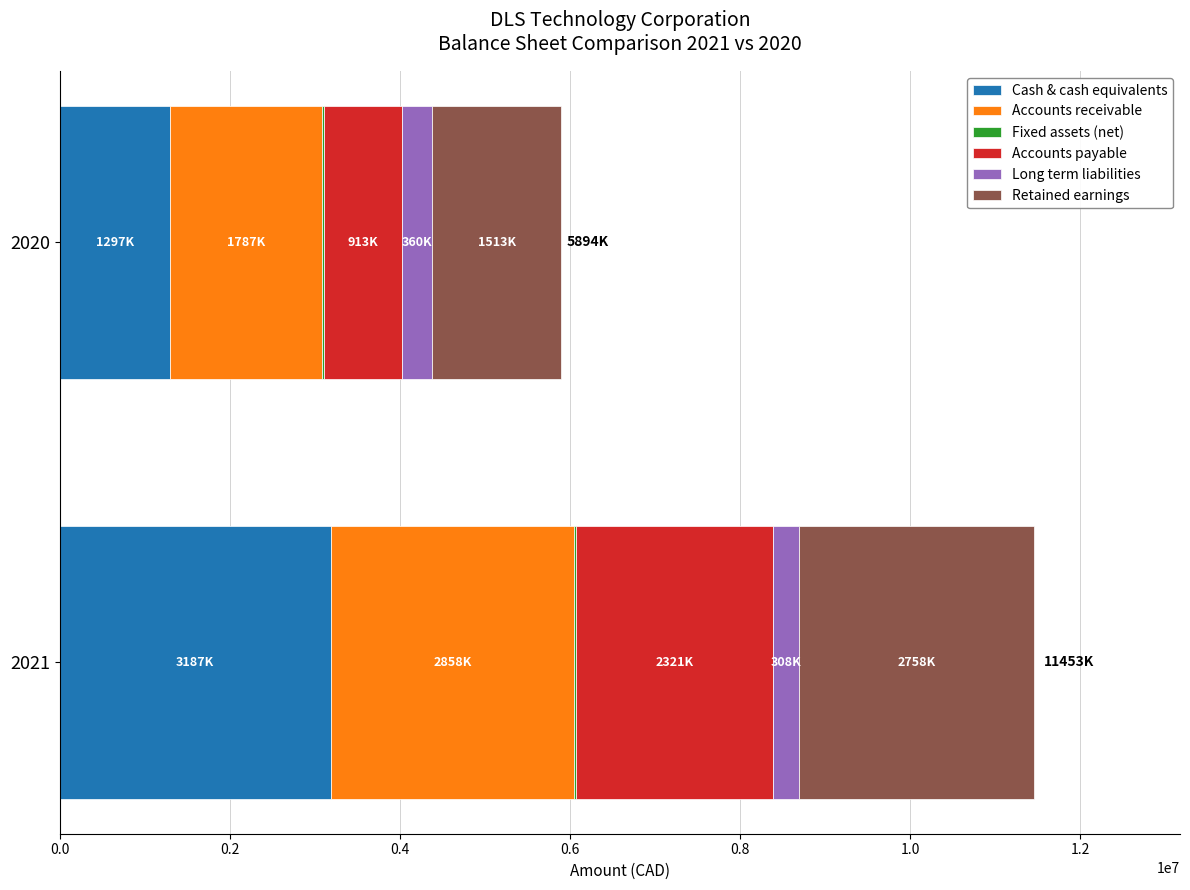

What is the sum of all Cash & cash equivalents values?

4485111